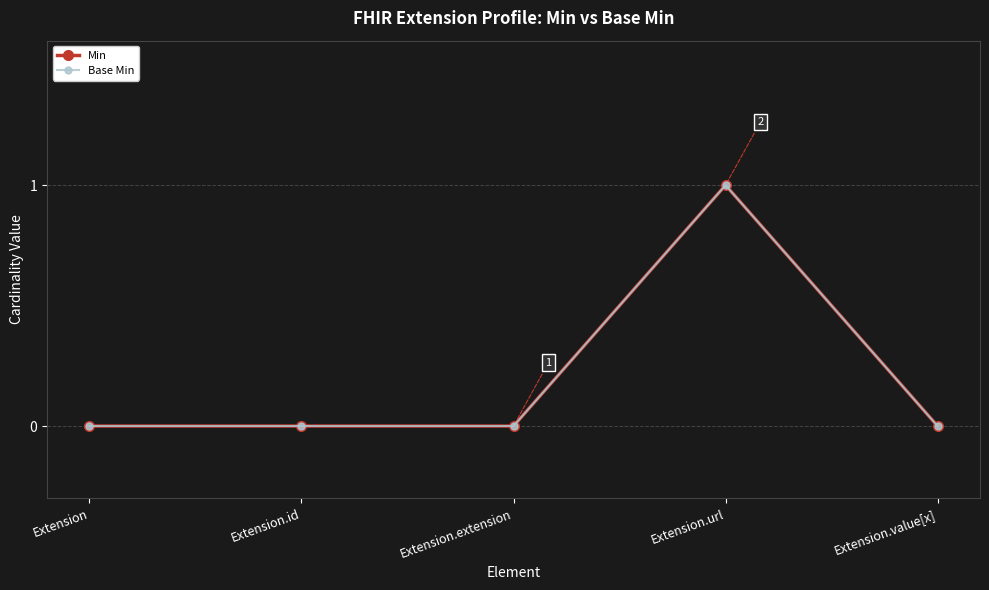

List the series in order of their peak value, highest first.

Min, Base Min